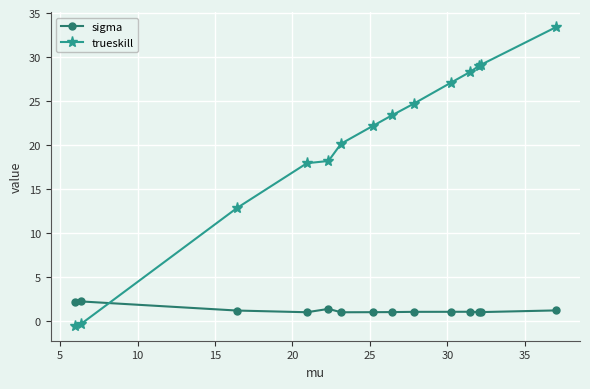

Rank the series by their maximum value, from lowest to highest.

sigma, trueskill